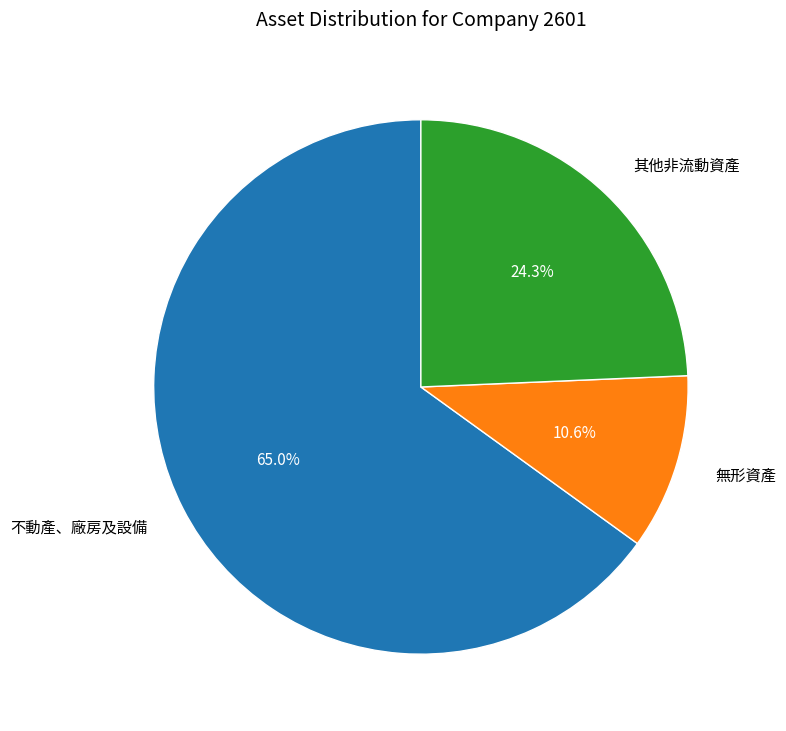

Do 其他非流動資產 and 無形資產 together represent more than half of the pie?

No